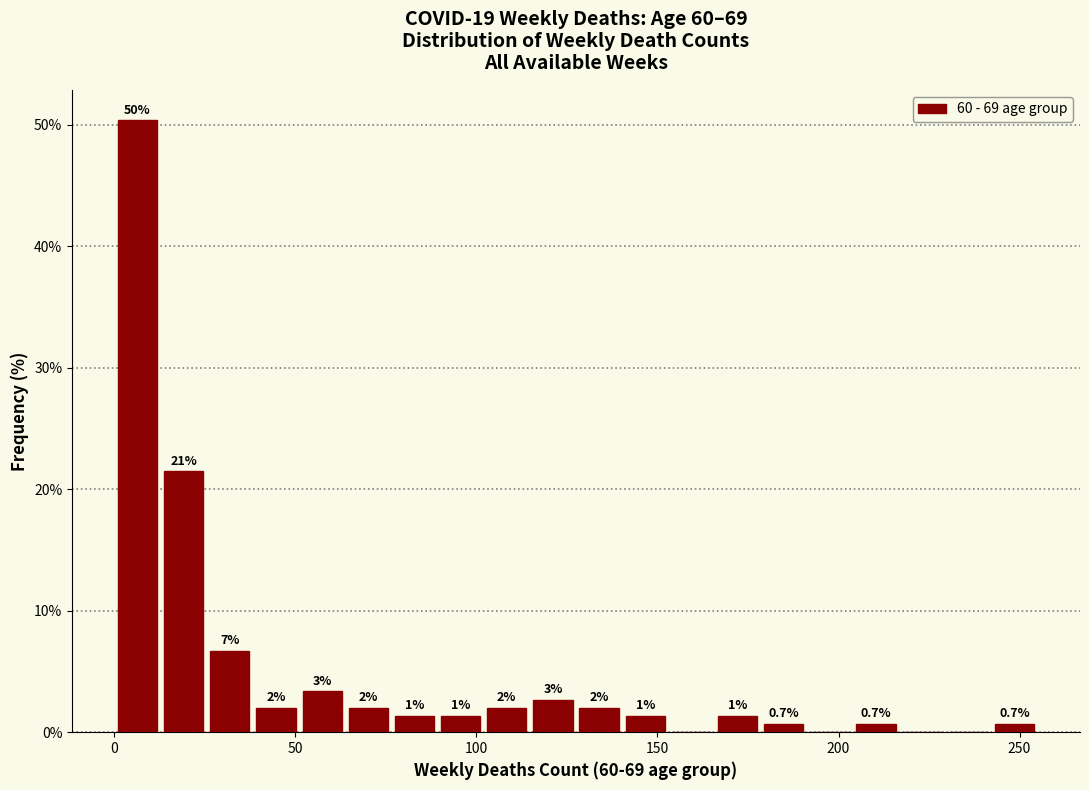

Around what value on the x-axis is the tallest bar? Give the approximate position of its centre, as read against the axis.

5